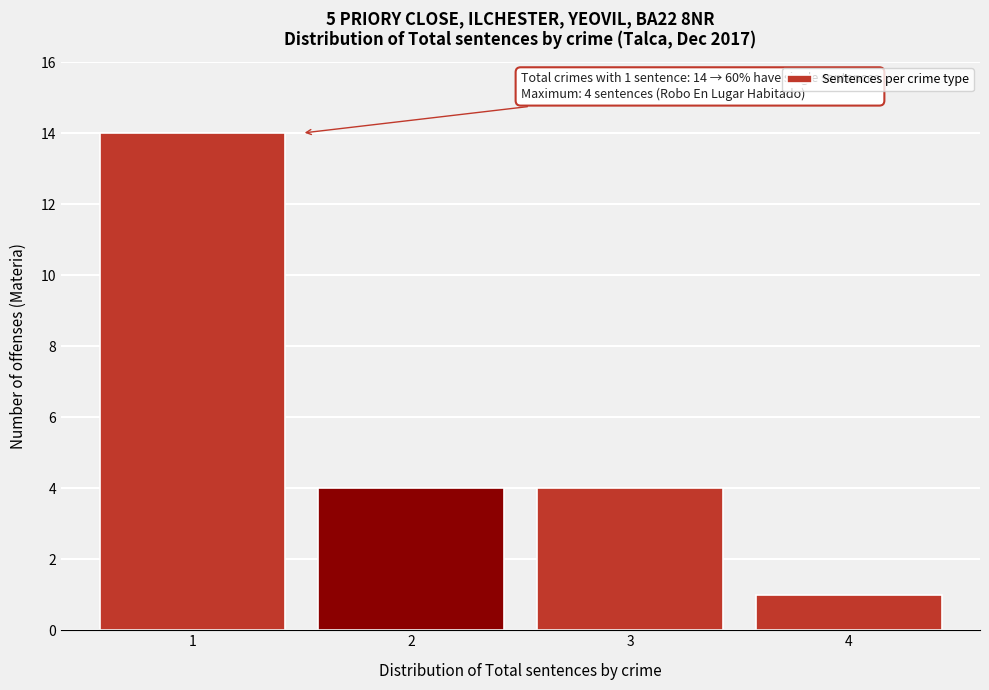

Over which range of the x-axis is the bar tallest?

0.5 to 1.5